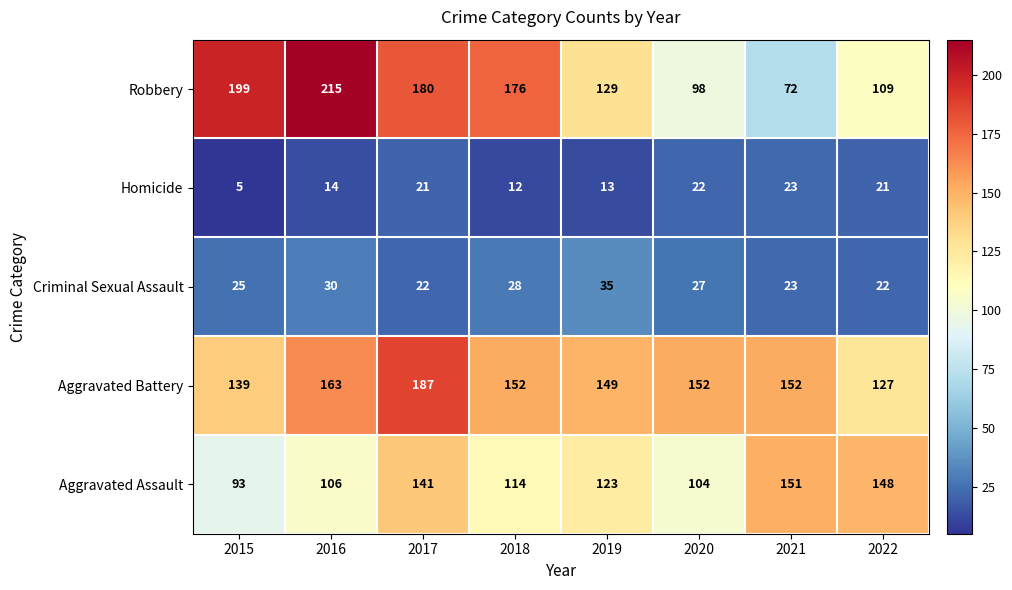

How many data points in Aggravated Battery are less than 152?

3